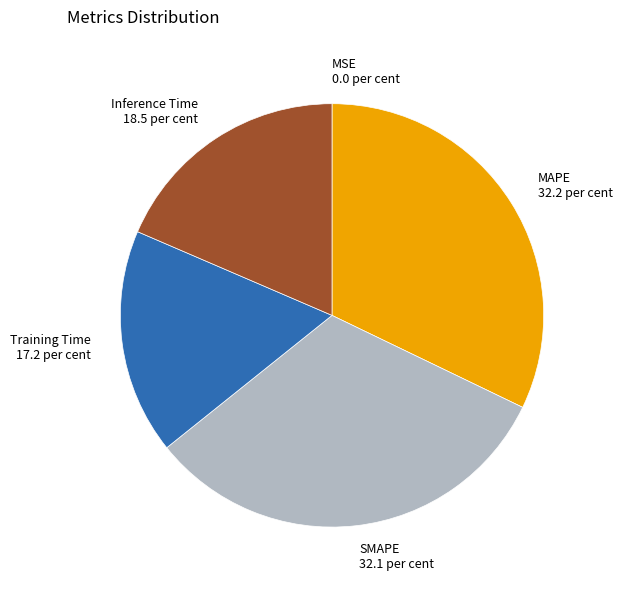

True or false: SMAPE accounts for 32% of the total.

True